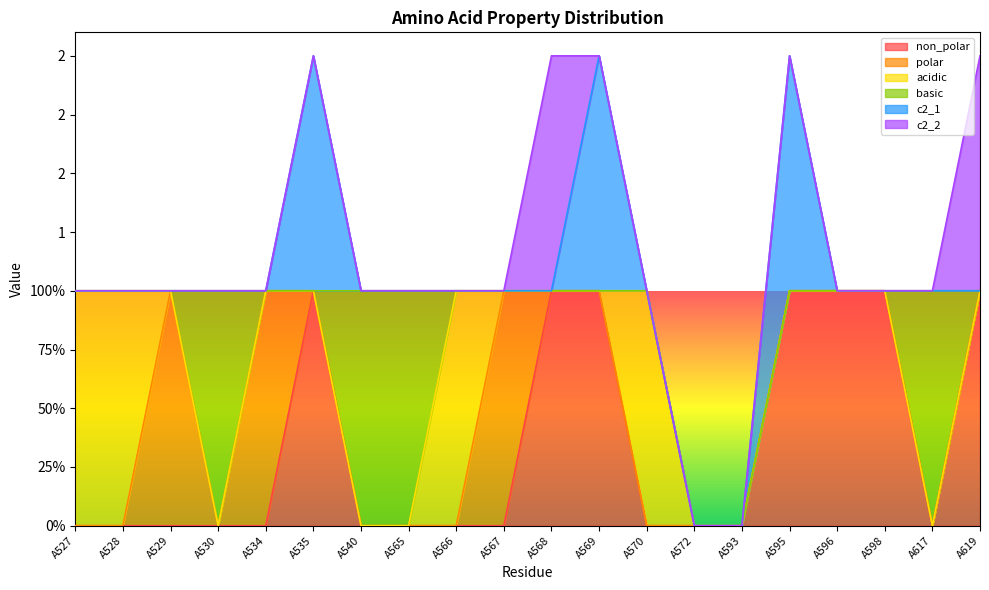

How many values in the non_polar series exceed 0?

7